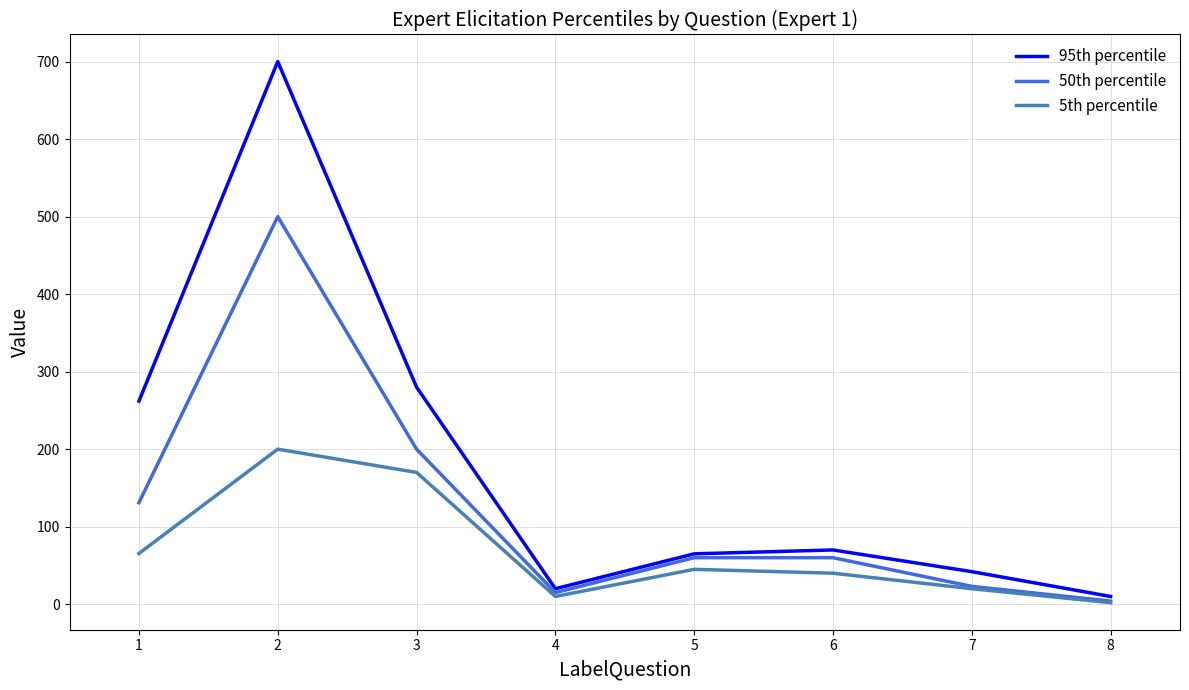

Is it true that 50th percentile equals 60.0 at 6?

True